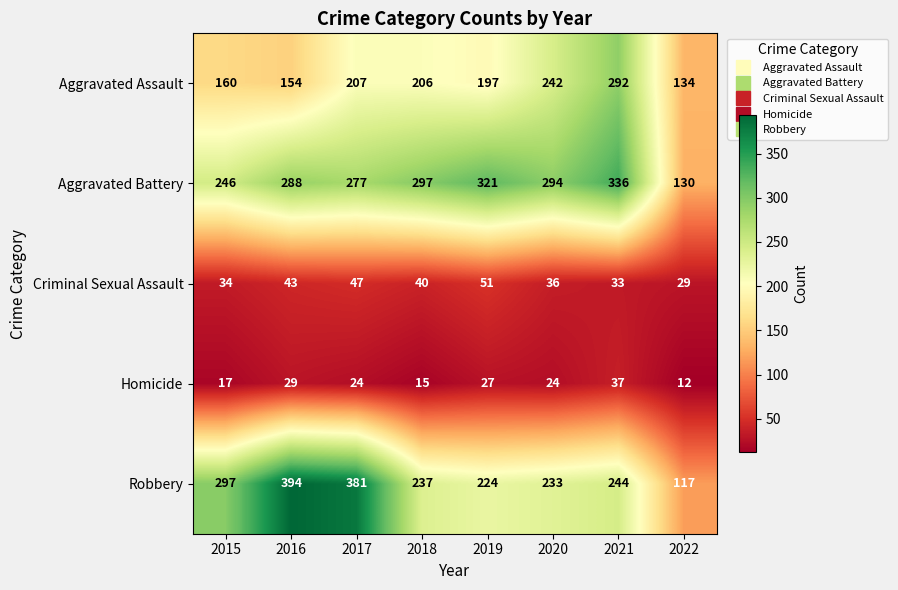

Which category has the highest value across all series?

2016